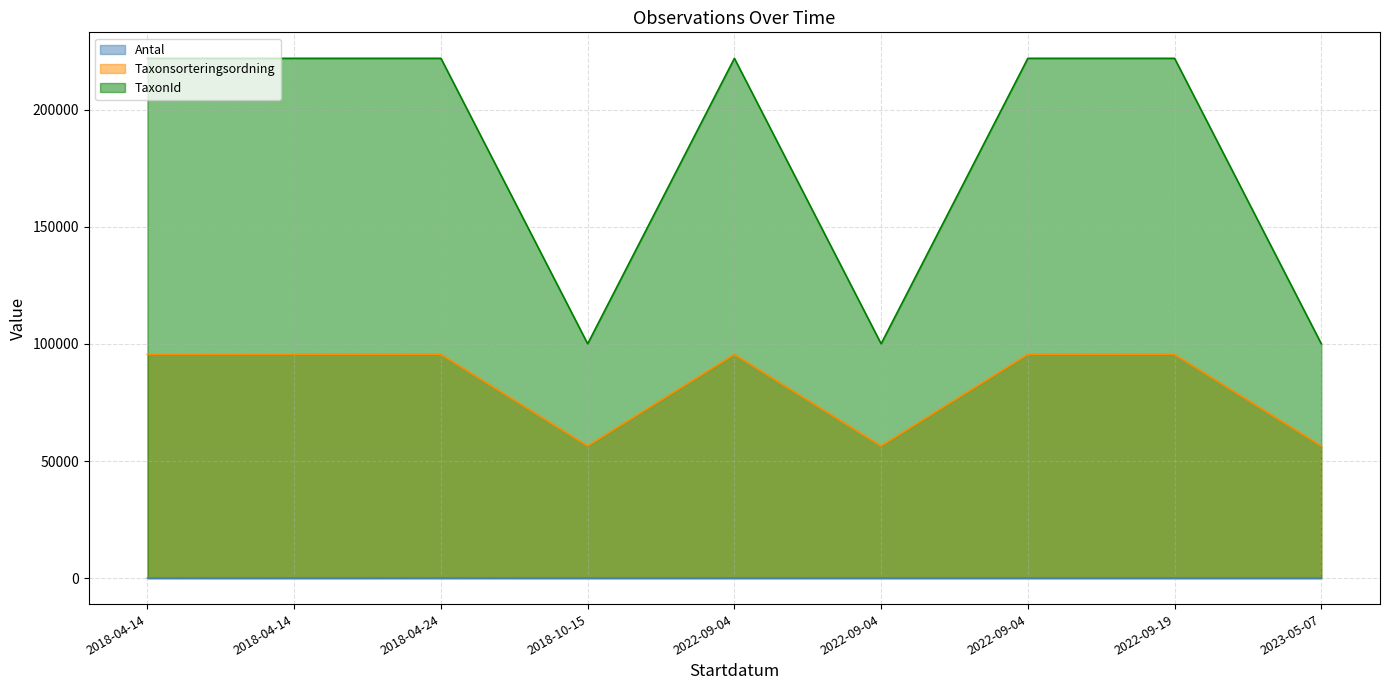

At which category does Antal reach its first local peak?

2018-04-24